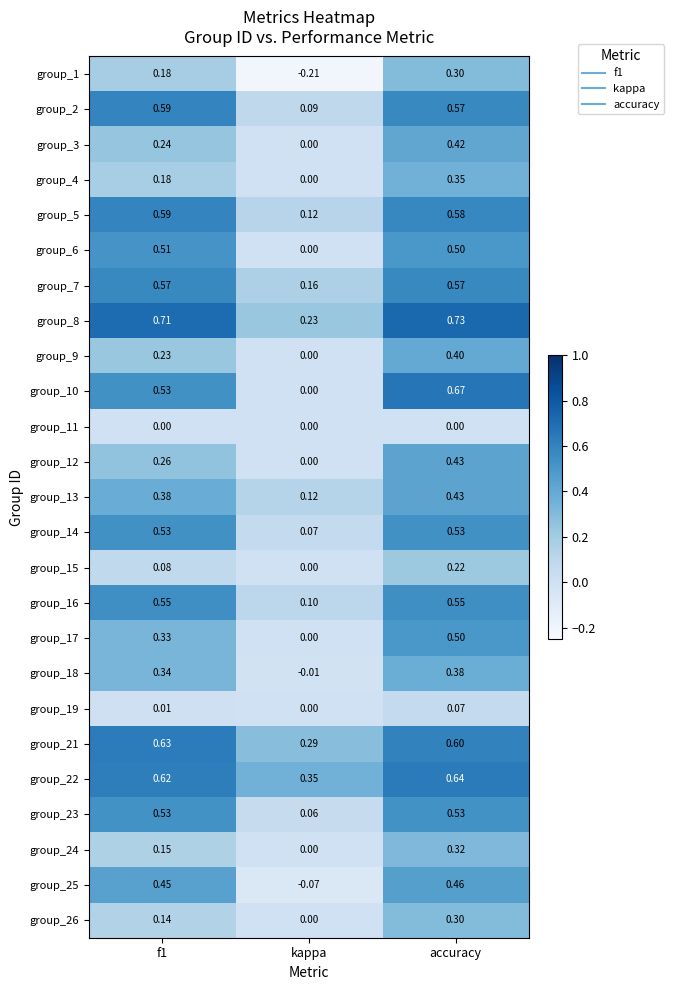

At which label is group_15 closest to 0?

kappa